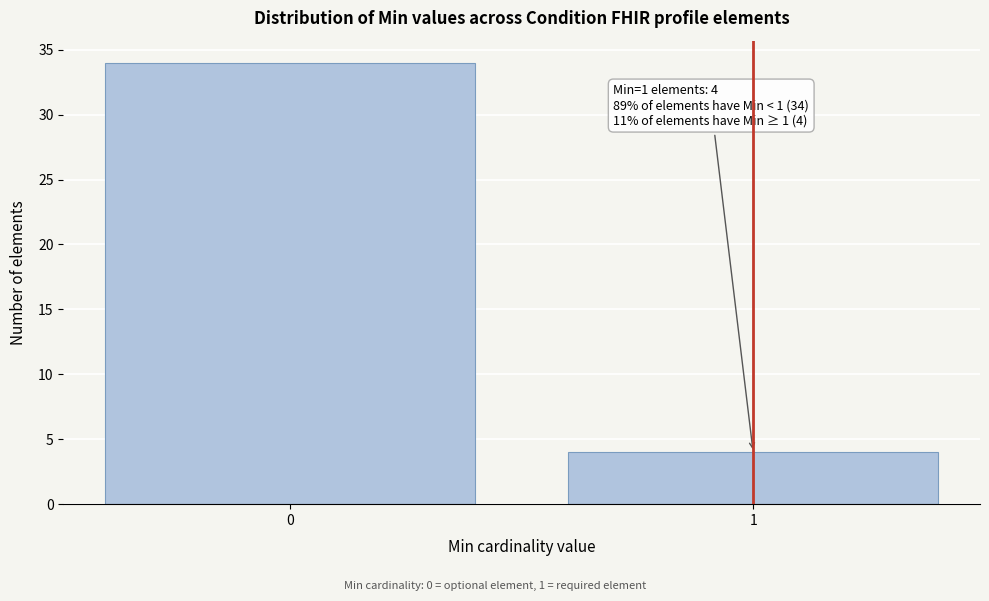

Reading left to right, transcribe all the data shown in this chart.

0=34	1=4